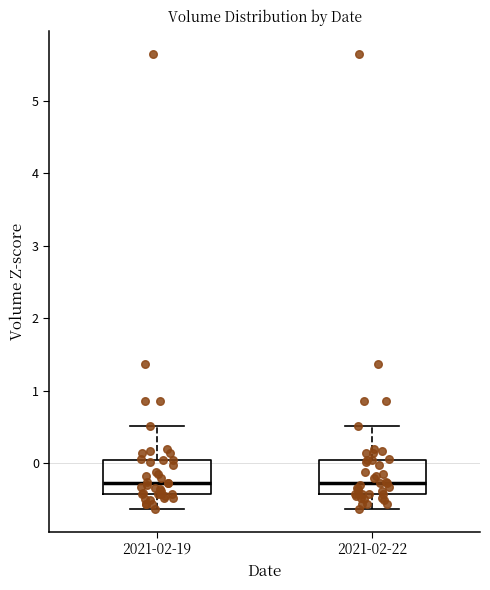

Reading left to right, transcribe this box plot: for each box, give where its median line is, the range the box spans, and where its two whiskers end, as read against the y-axis. The values are not printed on the chart, so give them approximately, as read against the axis.

2021-02-19: median -0.3, box -0.4 to 0.0, whiskers -0.6 to 0.5
2021-02-22: median -0.3, box -0.4 to 0.0, whiskers -0.6 to 0.5